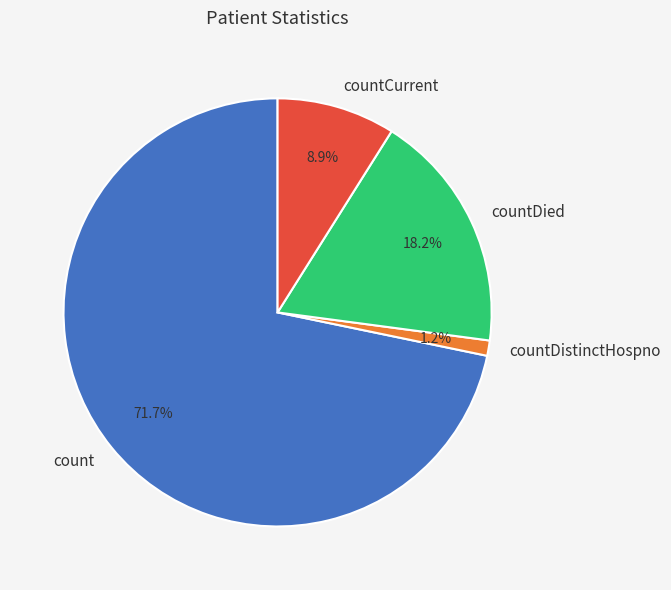

What portion of the pie excludes count?

28.3%